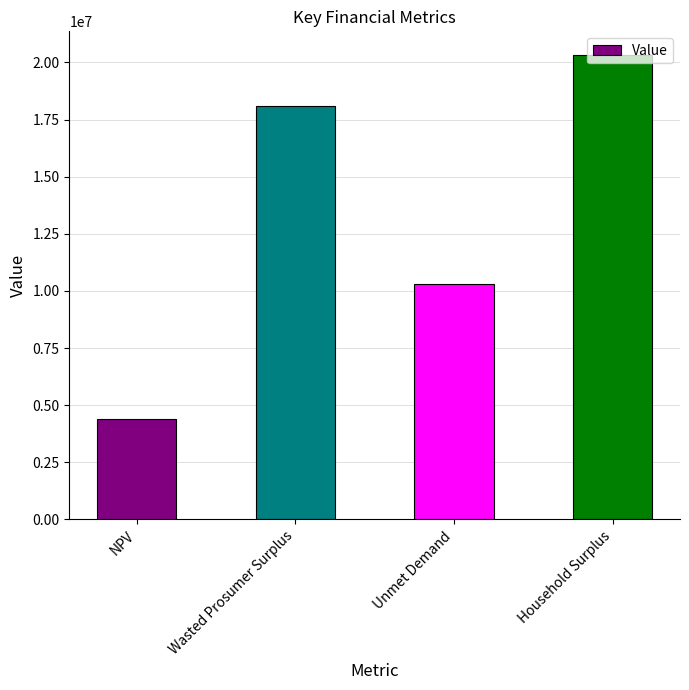

Reading right to left, what are all the values shown in this chart?

Household Surplus=20341544.8	Unmet Demand=10285071.6	Wasted Prosumer Surplus=18093321.8	NPV=4414215.1